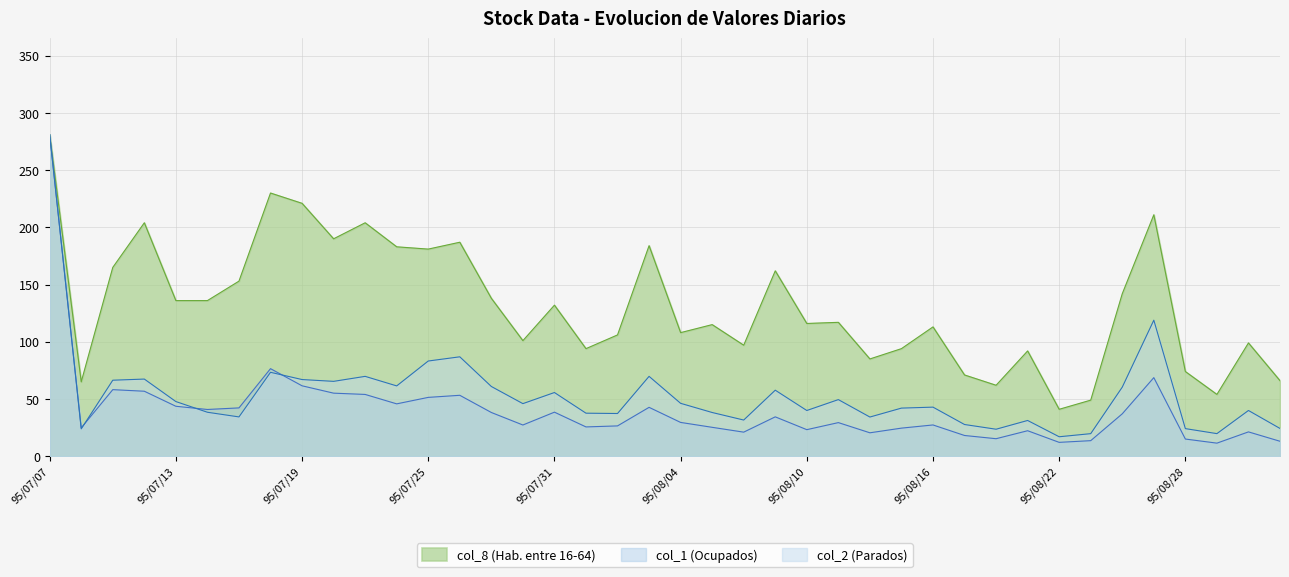

How many series are shown in this chart?

3